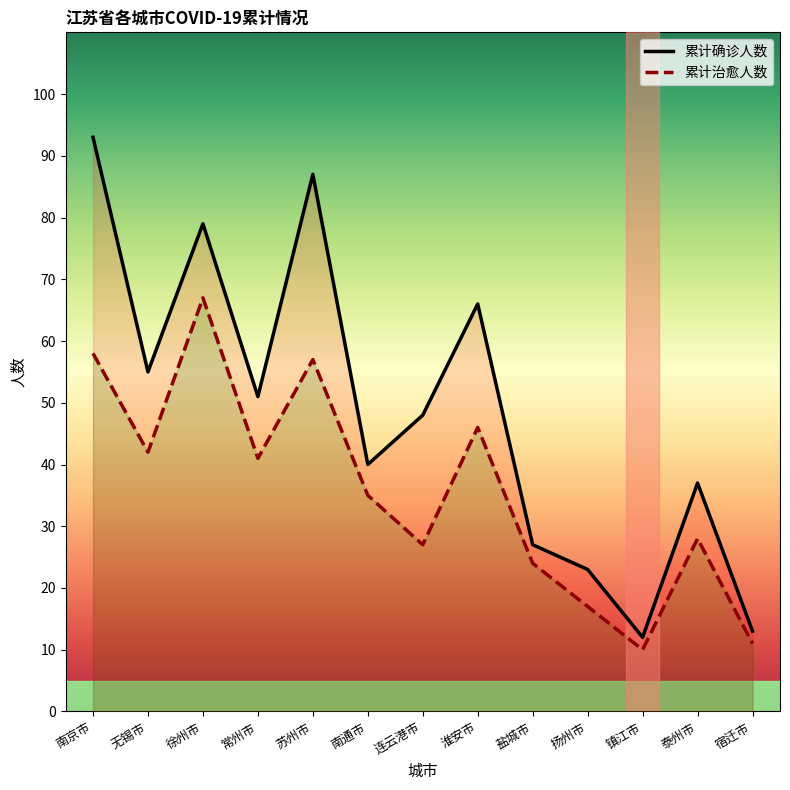

At how many categories does at least one series exceed 66?

3